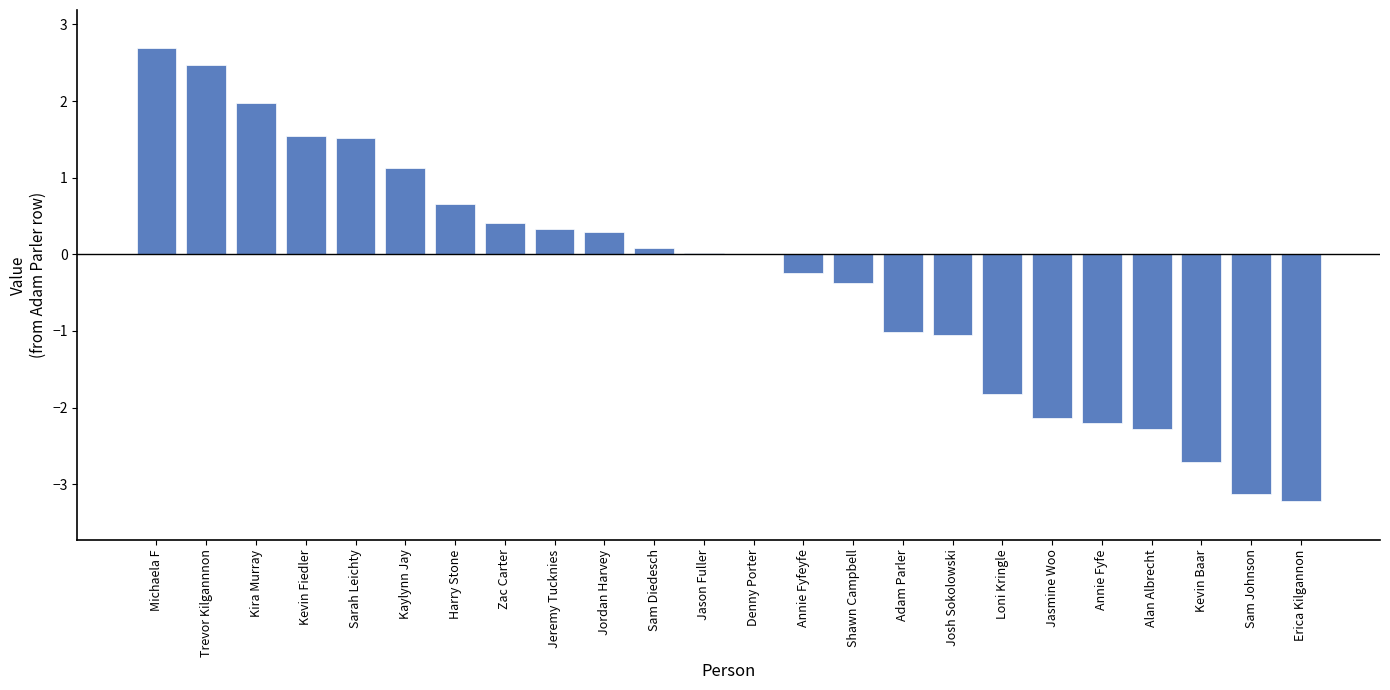

The chart shows a value of -1.9 at Sam Johnson. True or false?

False